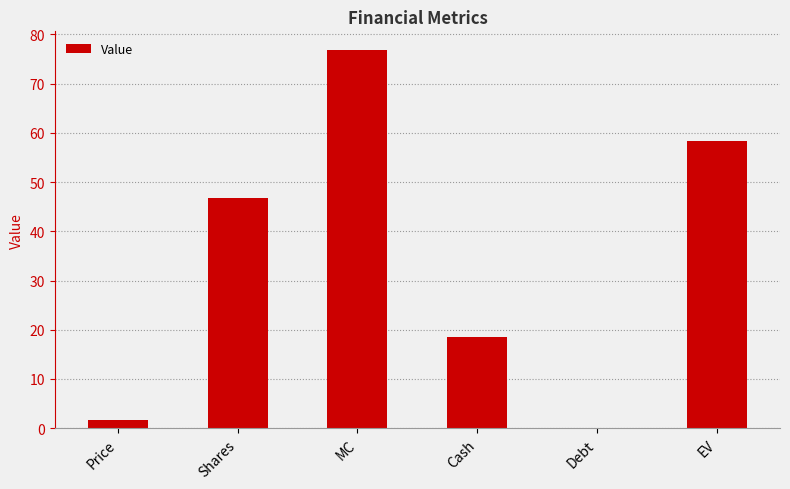

Are the bars horizontal?

No